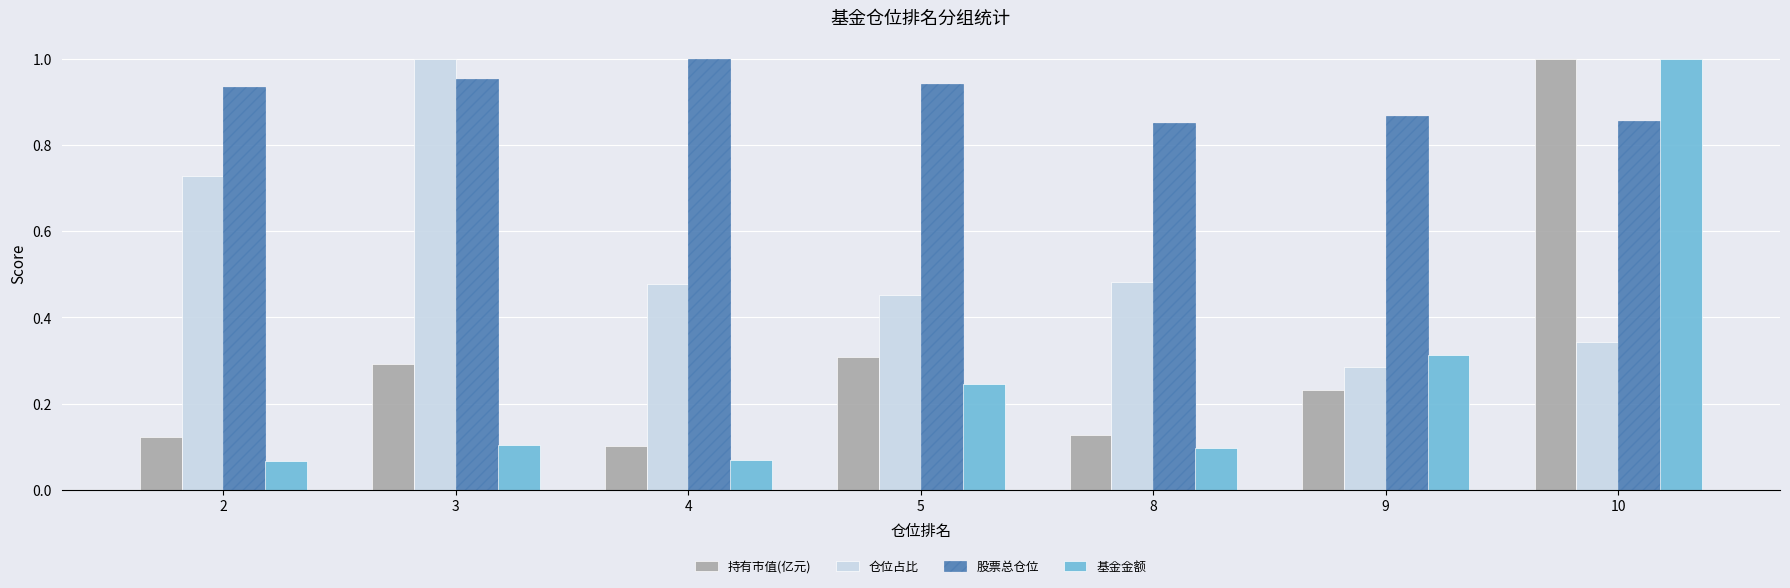

At which label does 仓位占比 reach its minimum?

9